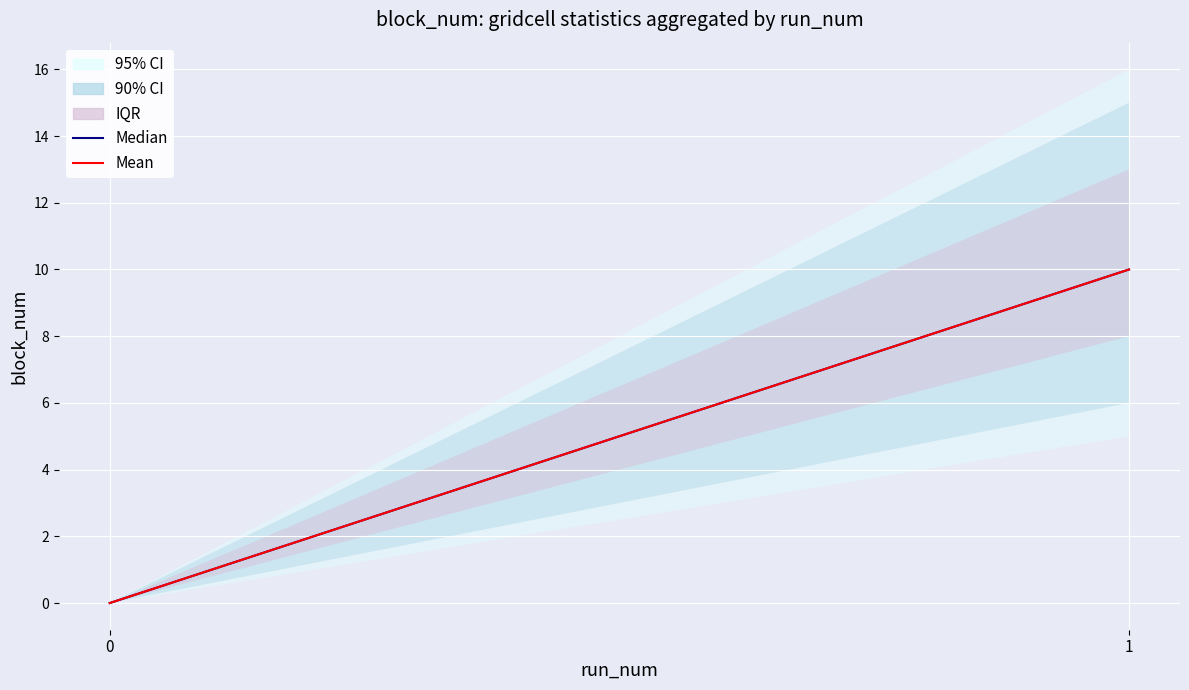

Which series has the largest range (max minus min)?

Median